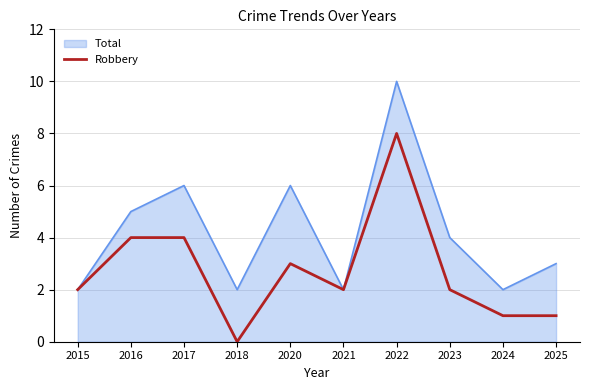

Which label corresponds to the largest value in the chart?

2022